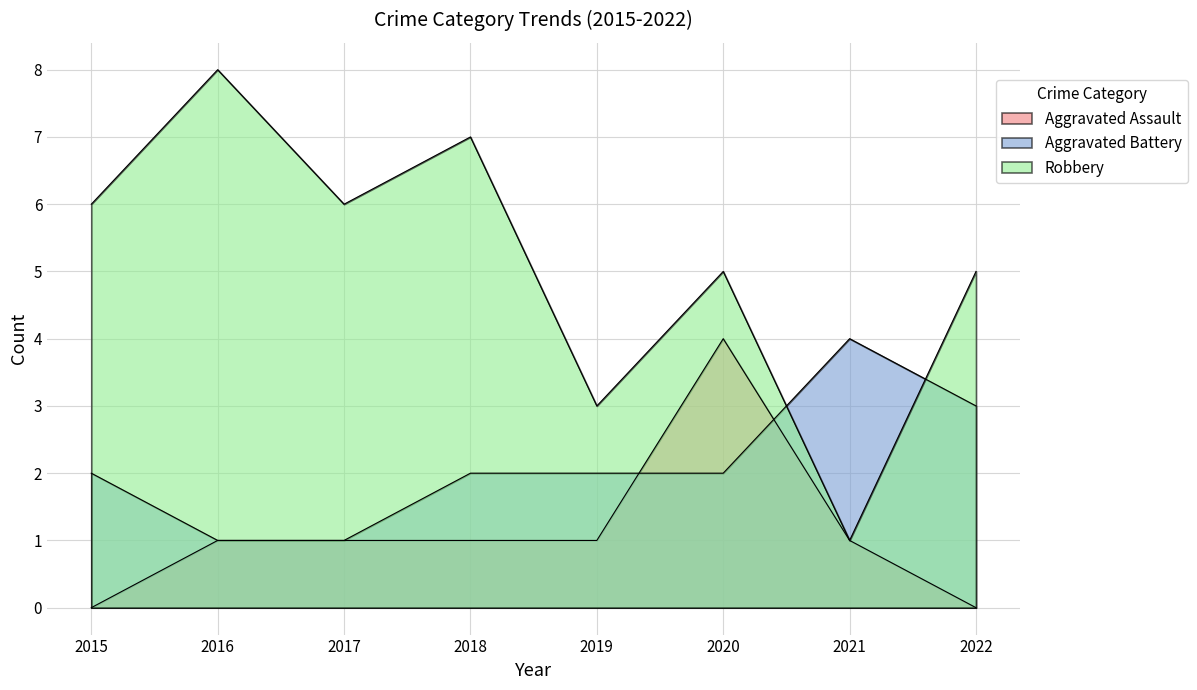

What is the value of the Aggravated Assault point at the 5th from the left?

1